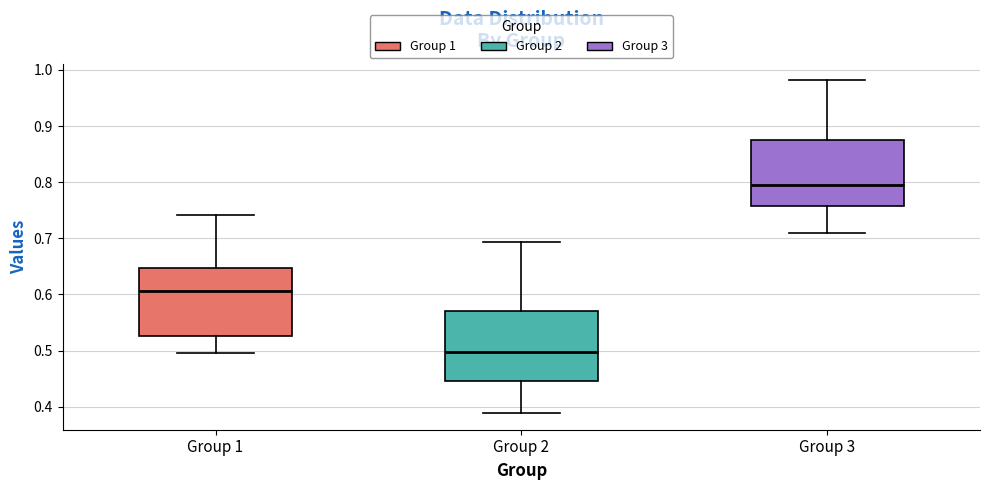

Reading left to right, transcribe this box plot: for each box, give where its median line is, the range the box spans, and where its two whiskers end, as read against the y-axis. The values are not printed on the chart, so give them approximately, as read against the axis.

Group 1: median 0.61, box 0.53 to 0.65, whiskers 0.50 to 0.74
Group 2: median 0.50, box 0.45 to 0.57, whiskers 0.39 to 0.69
Group 3: median 0.80, box 0.76 to 0.87, whiskers 0.71 to 0.98